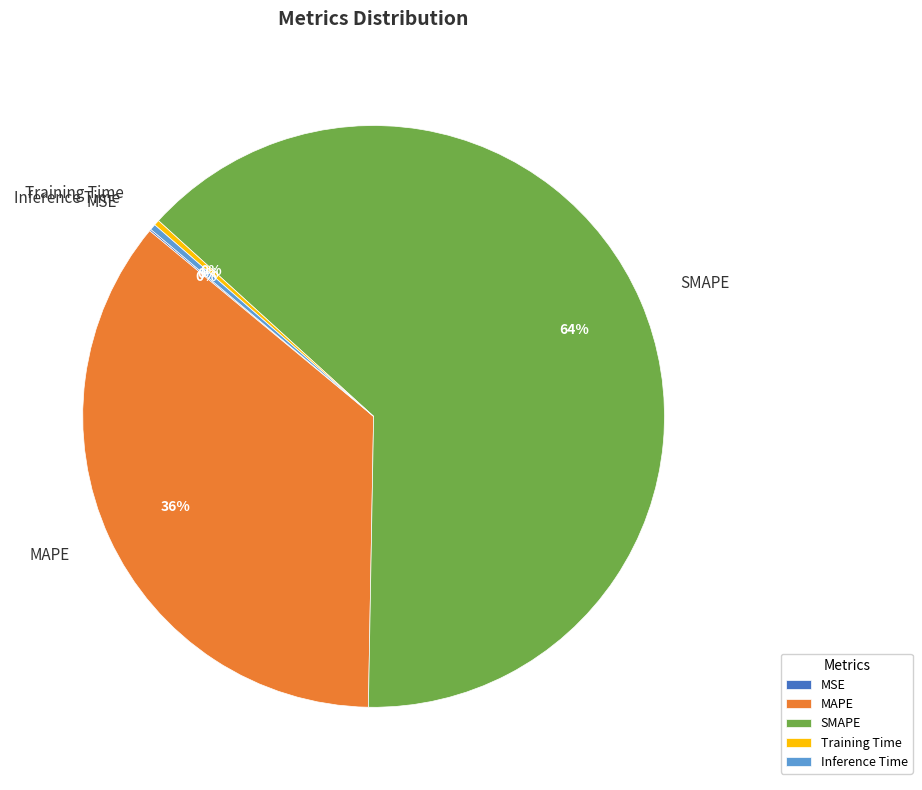

To the nearest percent, what is the average slice percentage?

20%